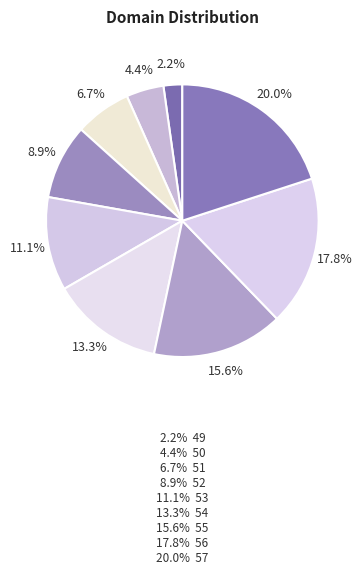

How many slices are in this pie chart?

9